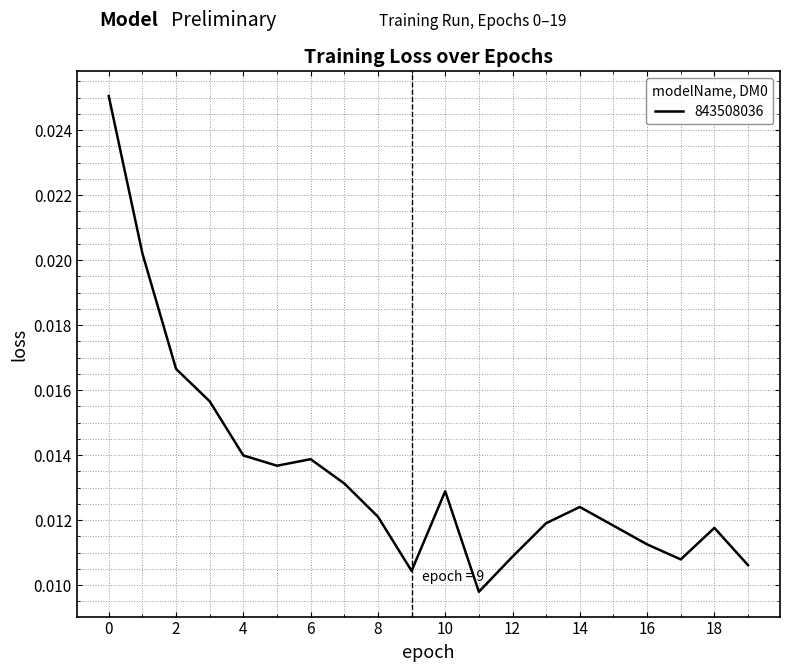

How many lines are shown in the chart?

1